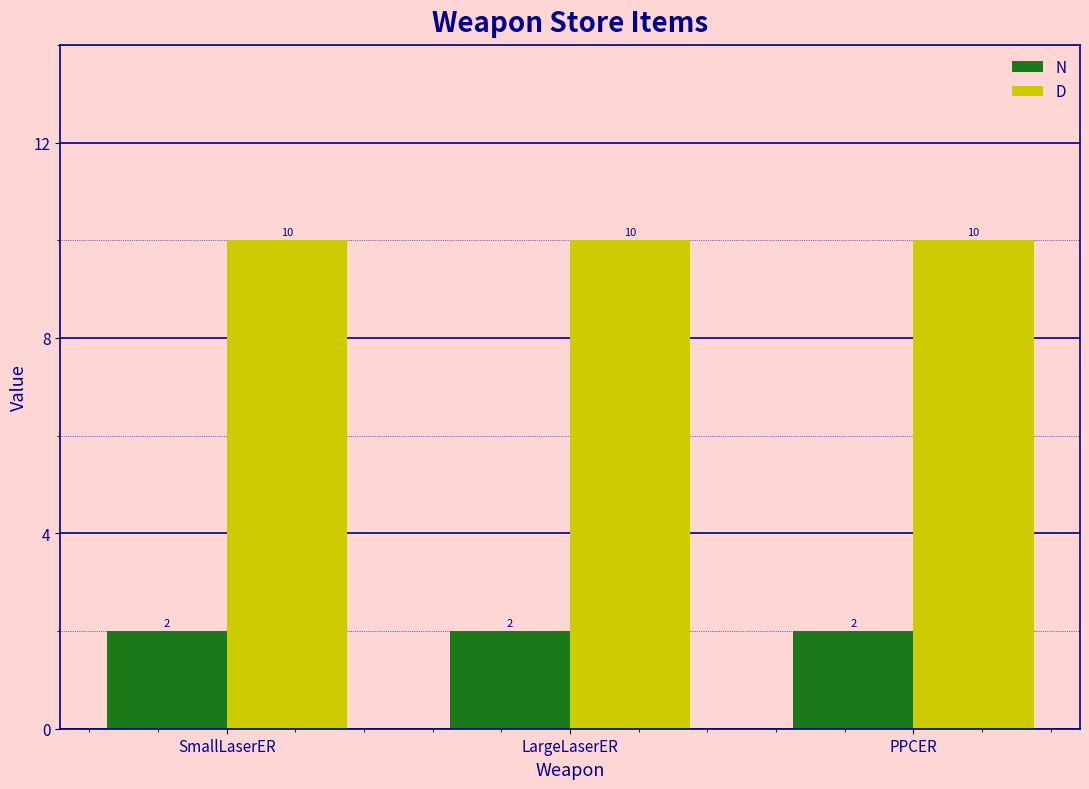

At how many categories does at least one series exceed 8?

3